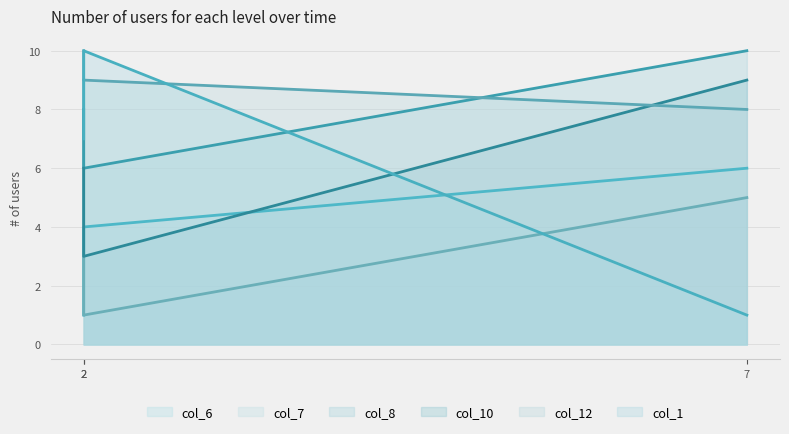

Rank the series by their maximum value, from lowest to highest.

col_6, col_7, col_10, col_8, col_12, col_1